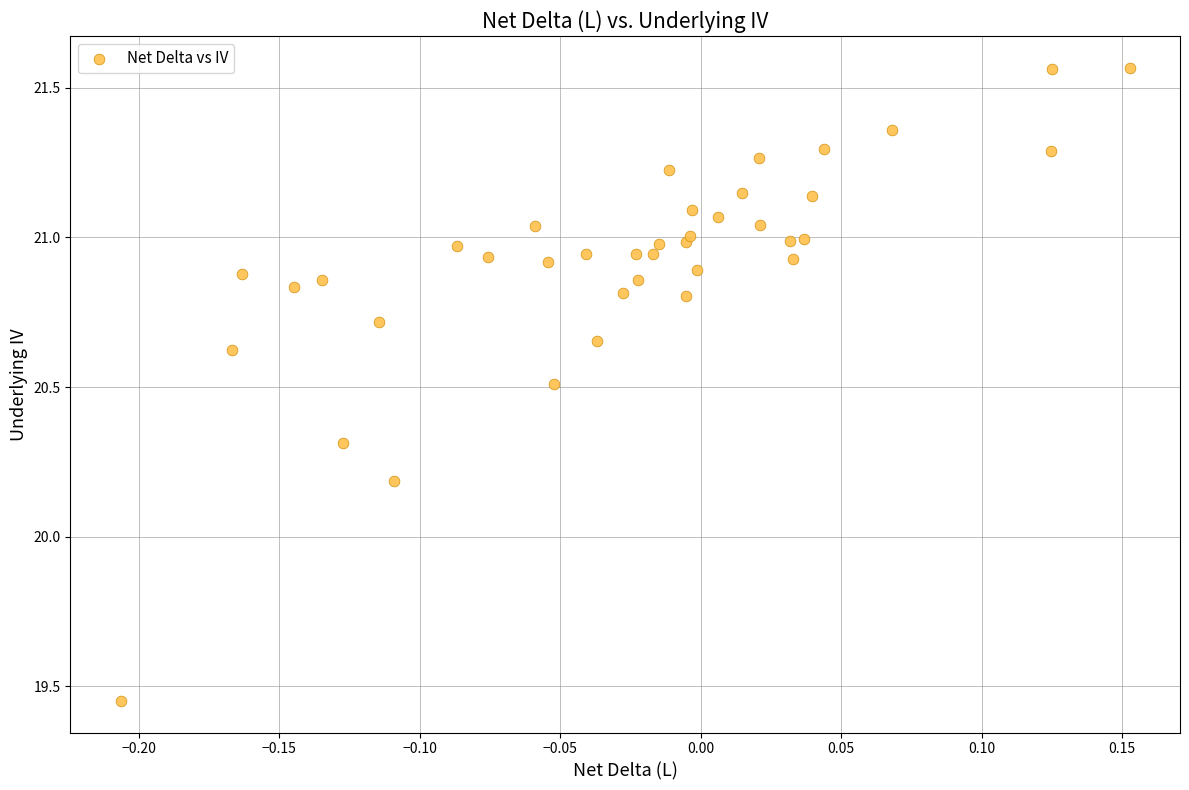

What Y value in the scatter plot is closest to 20?

20.2